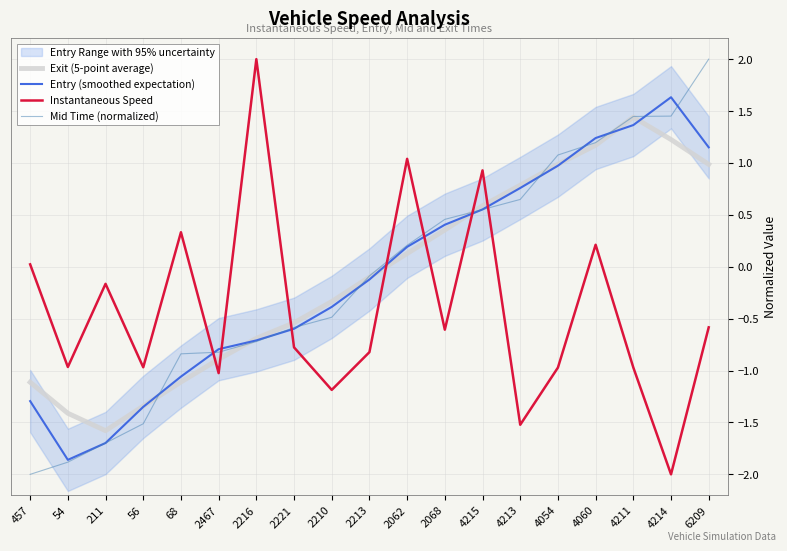

The Entry (smoothed expectation) series shows 1.0 at 4054. True or false?

True